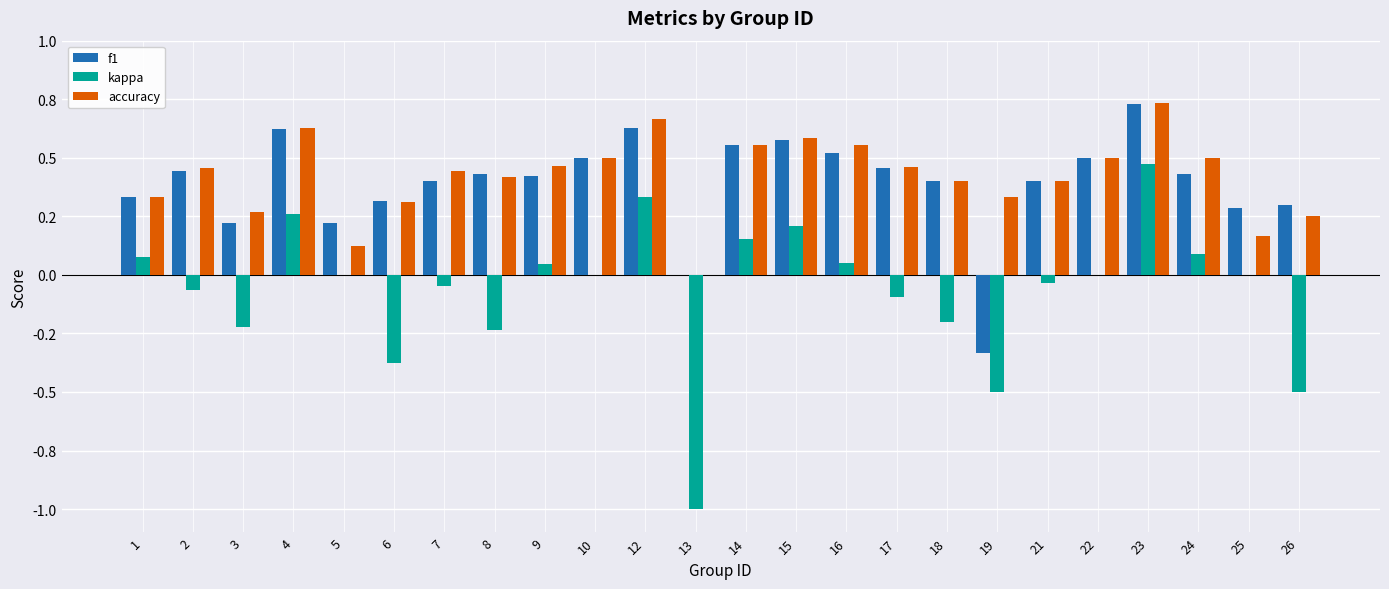

Count the f1 values in the range 0 to 1.

23